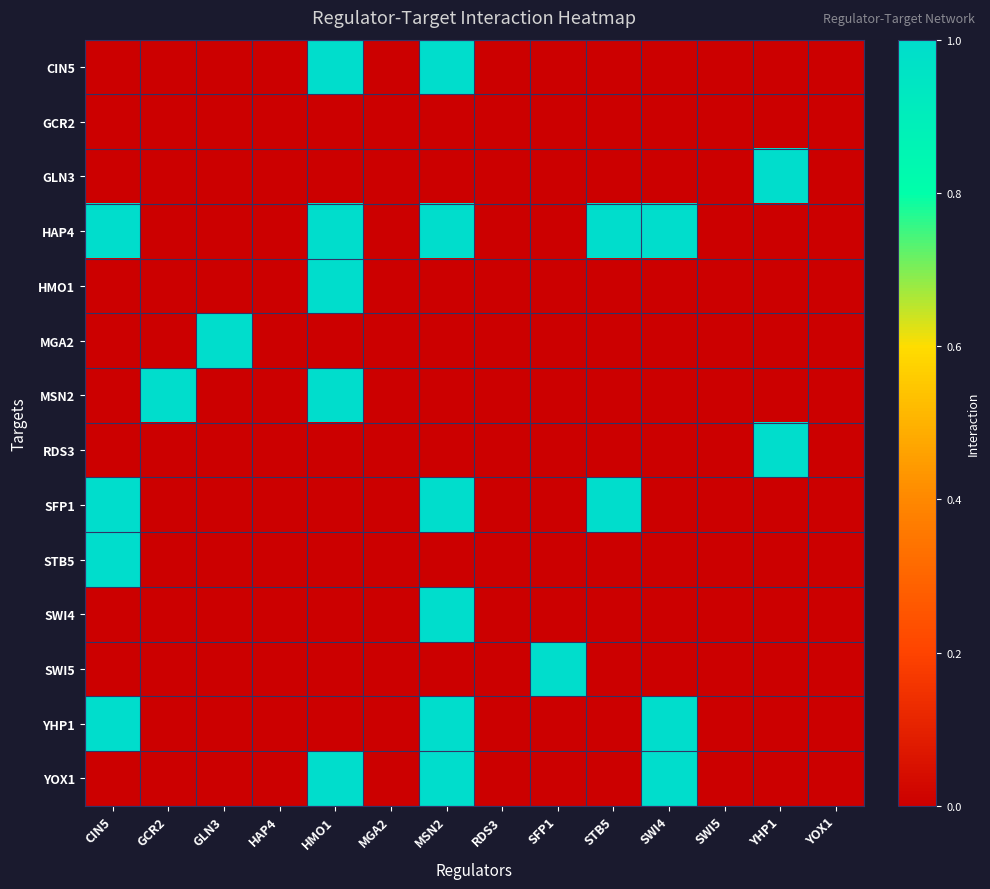

Reading left to right, transcribe all the data shown in this chart.

CIN5: CIN5=0	GCR2=0	GLN3=0	HAP4=0	HMO1=1	MGA2=0	MSN2=1	RDS3=0	SFP1=0	STB5=0	SWI4=0	SWI5=0	YHP1=0	YOX1=0
GCR2: CIN5=0	GCR2=0	GLN3=0	HAP4=0	HMO1=0	MGA2=0	MSN2=0	RDS3=0	SFP1=0	STB5=0	SWI4=0	SWI5=0	YHP1=0	YOX1=0
GLN3: CIN5=0	GCR2=0	GLN3=0	HAP4=0	HMO1=0	MGA2=0	MSN2=0	RDS3=0	SFP1=0	STB5=0	SWI4=0	SWI5=0	YHP1=1	YOX1=0
HAP4: CIN5=1	GCR2=0	GLN3=0	HAP4=0	HMO1=1	MGA2=0	MSN2=1	RDS3=0	SFP1=0	STB5=1	SWI4=1	SWI5=0	YHP1=0	YOX1=0
HMO1: CIN5=0	GCR2=0	GLN3=0	HAP4=0	HMO1=1	MGA2=0	MSN2=0	RDS3=0	SFP1=0	STB5=0	SWI4=0	SWI5=0	YHP1=0	YOX1=0
MGA2: CIN5=0	GCR2=0	GLN3=1	HAP4=0	HMO1=0	MGA2=0	MSN2=0	RDS3=0	SFP1=0	STB5=0	SWI4=0	SWI5=0	YHP1=0	YOX1=0
MSN2: CIN5=0	GCR2=1	GLN3=0	HAP4=0	HMO1=1	MGA2=0	MSN2=0	RDS3=0	SFP1=0	STB5=0	SWI4=0	SWI5=0	YHP1=0	YOX1=0
RDS3: CIN5=0	GCR2=0	GLN3=0	HAP4=0	HMO1=0	MGA2=0	MSN2=0	RDS3=0	SFP1=0	STB5=0	SWI4=0	SWI5=0	YHP1=1	YOX1=0
SFP1: CIN5=1	GCR2=0	GLN3=0	HAP4=0	HMO1=0	MGA2=0	MSN2=1	RDS3=0	SFP1=0	STB5=1	SWI4=0	SWI5=0	YHP1=0	YOX1=0
STB5: CIN5=1	GCR2=0	GLN3=0	HAP4=0	HMO1=0	MGA2=0	MSN2=0	RDS3=0	SFP1=0	STB5=0	SWI4=0	SWI5=0	YHP1=0	YOX1=0
SWI4: CIN5=0	GCR2=0	GLN3=0	HAP4=0	HMO1=0	MGA2=0	MSN2=1	RDS3=0	SFP1=0	STB5=0	SWI4=0	SWI5=0	YHP1=0	YOX1=0
SWI5: CIN5=0	GCR2=0	GLN3=0	HAP4=0	HMO1=0	MGA2=0	MSN2=0	RDS3=0	SFP1=1	STB5=0	SWI4=0	SWI5=0	YHP1=0	YOX1=0
YHP1: CIN5=1	GCR2=0	GLN3=0	HAP4=0	HMO1=0	MGA2=0	MSN2=1	RDS3=0	SFP1=0	STB5=0	SWI4=1	SWI5=0	YHP1=0	YOX1=0
YOX1: CIN5=0	GCR2=0	GLN3=0	HAP4=0	HMO1=1	MGA2=0	MSN2=1	RDS3=0	SFP1=0	STB5=0	SWI4=1	SWI5=0	YHP1=0	YOX1=0